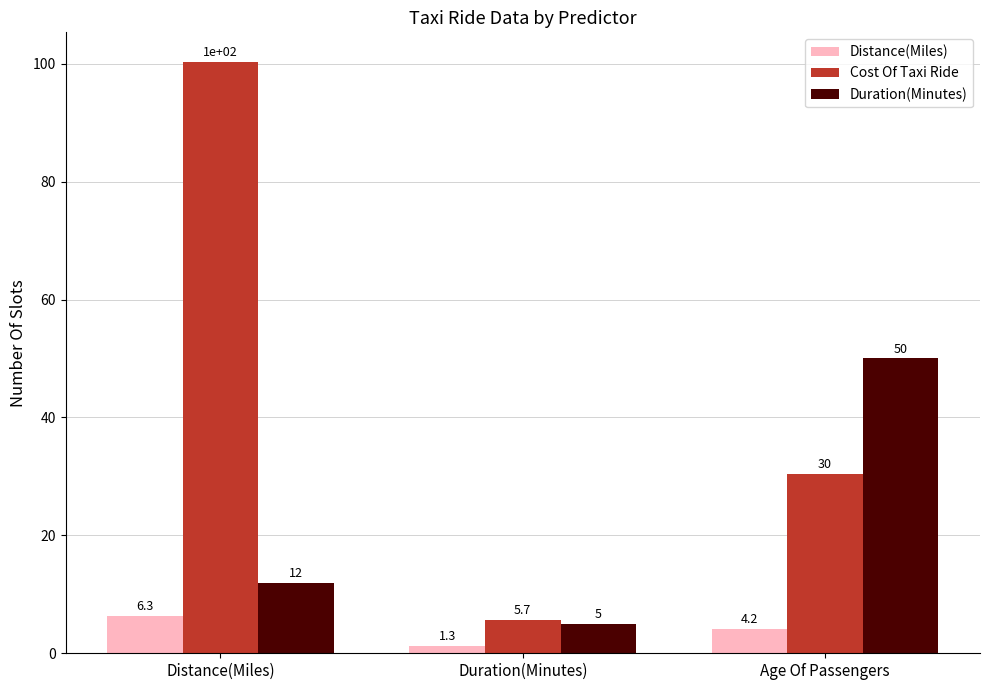

Reading right to left, list all the values displayed in this chart.

Distance(Miles): 4.2	1.3	6.3
Cost Of Taxi Ride: 30.4	5.7	100.3
Duration(Minutes): 50.0	5.0	12.0